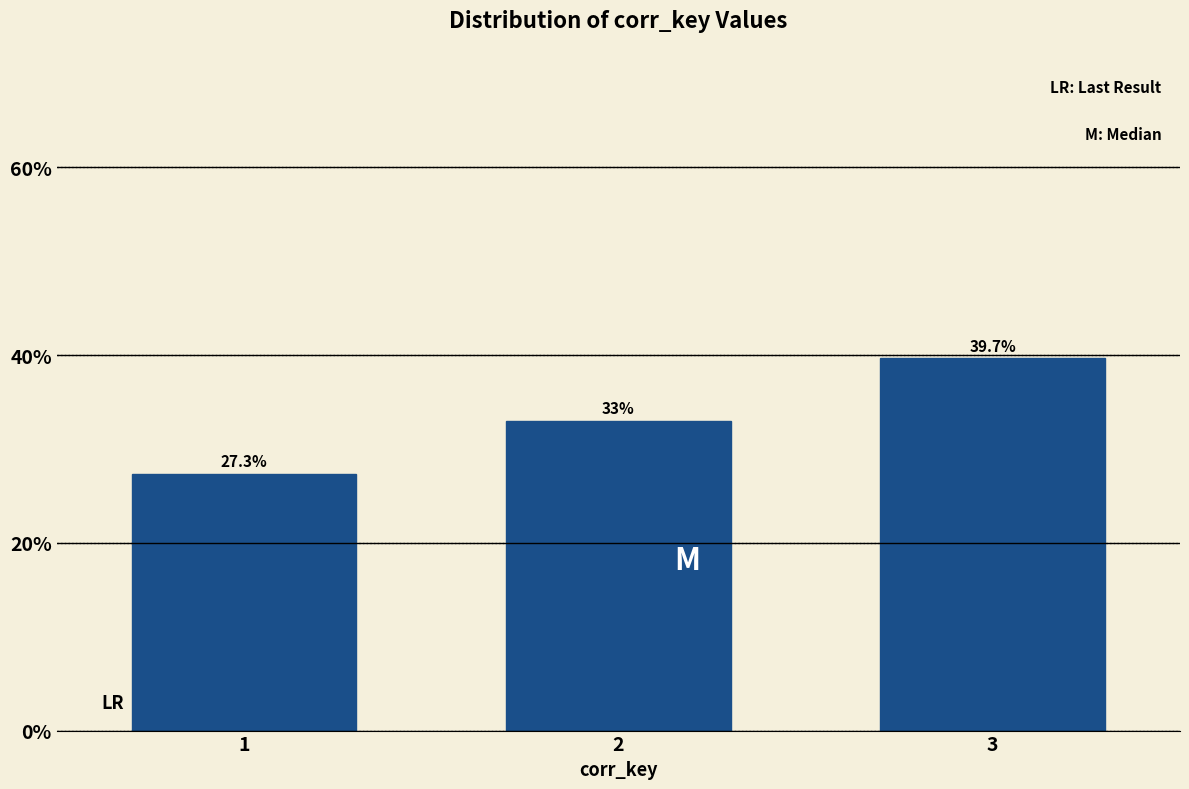

Reading left to right, extract all data points from this chart.

1=27.3	2=33.0	3=39.7